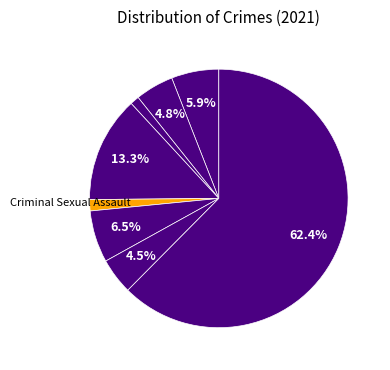

How many slices are in this pie chart?

8